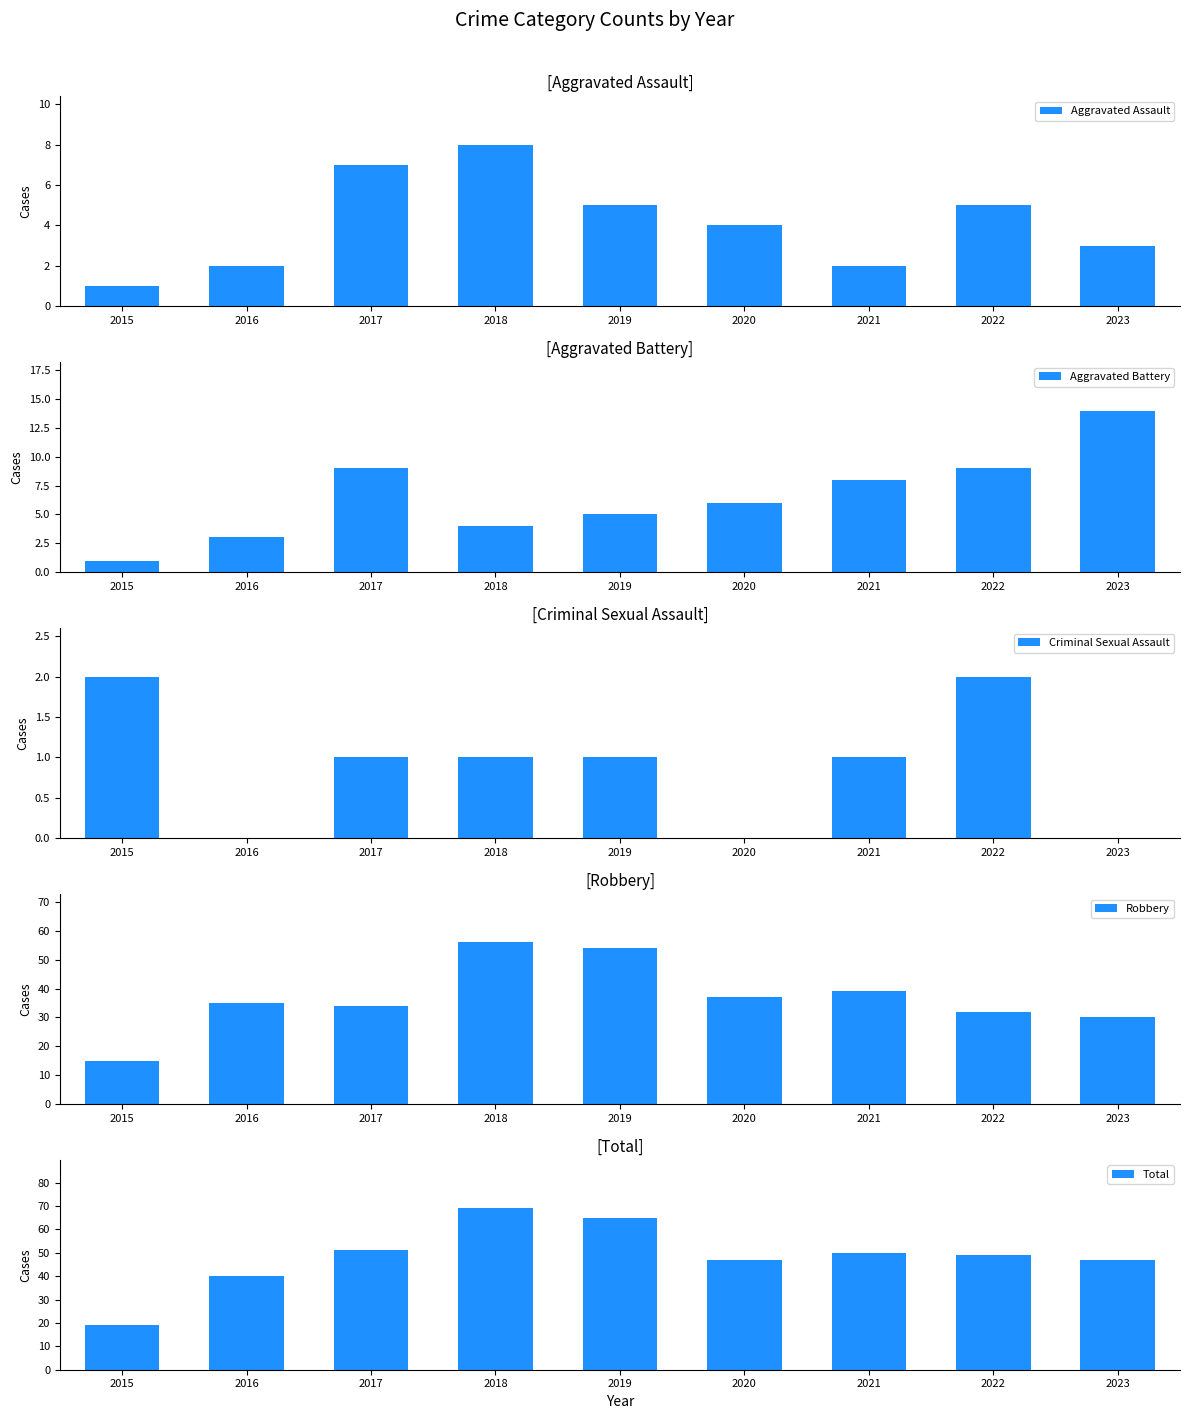

At which label does Aggravated Assault reach its peak?

2018